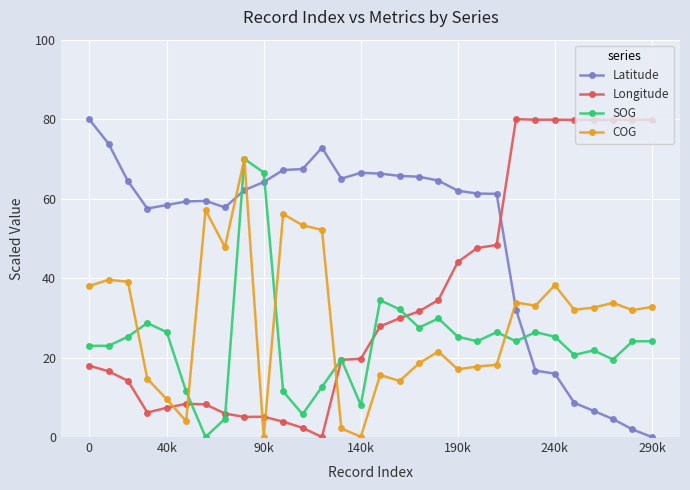

How many distinct data groups are displayed?

4